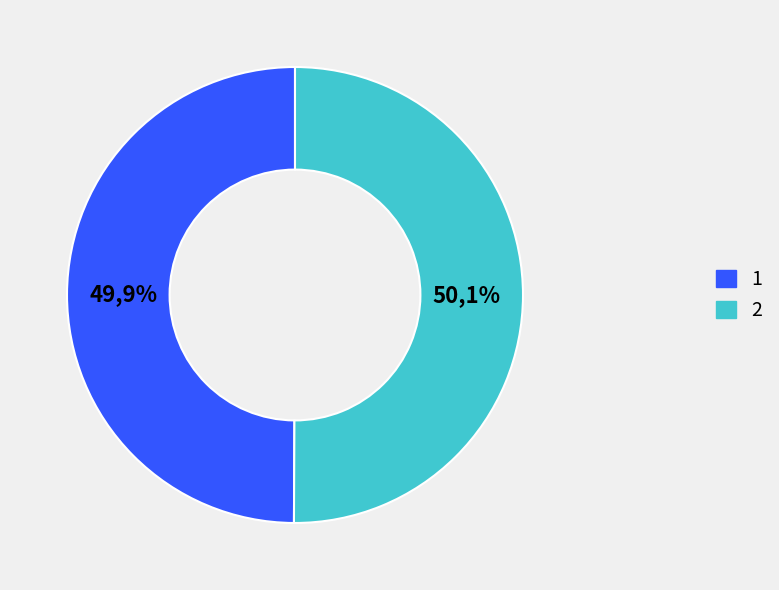

Which category has the biggest portion of the pie?

2